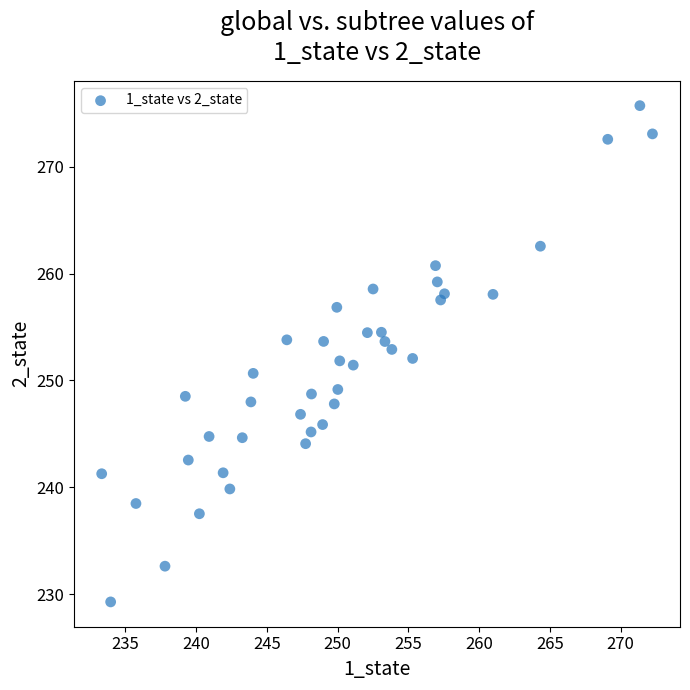

What is the range of Y values (max minus min)?

46.5